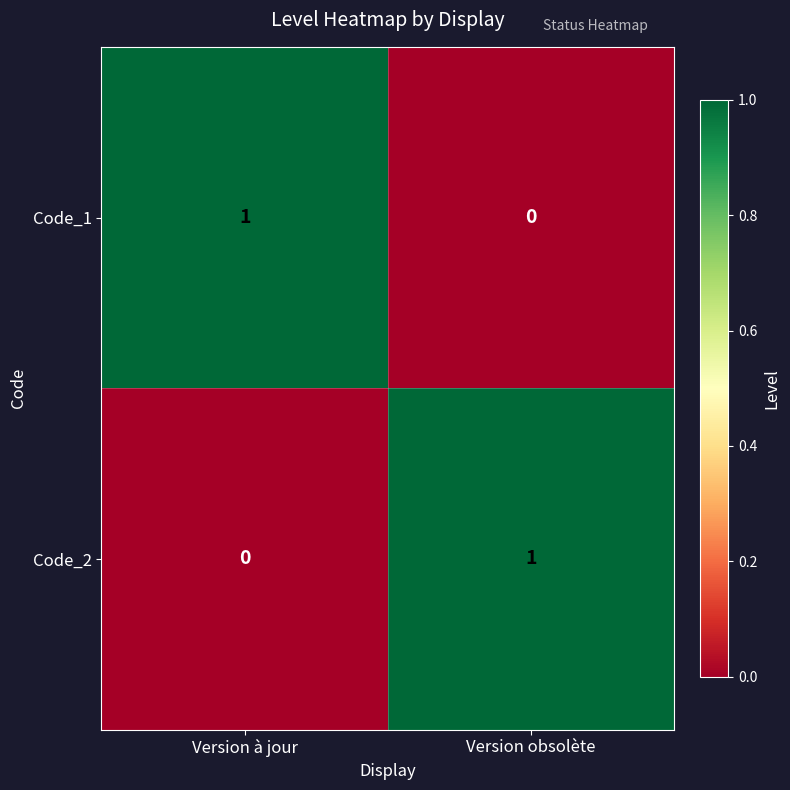

Which category has the highest value in the Code_2 series?

Version obsolète